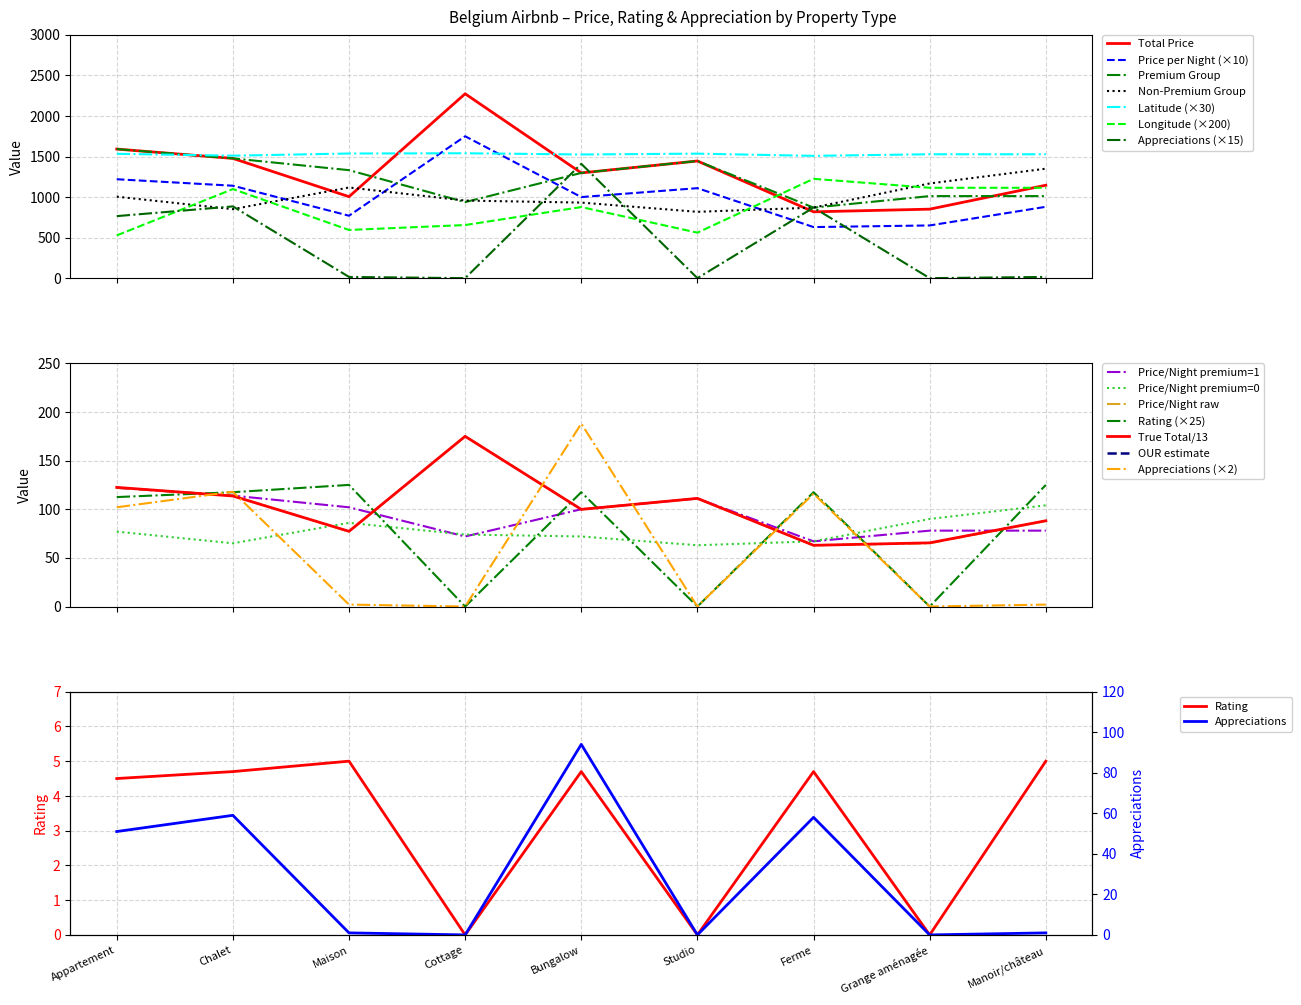

Which has a higher value, Chalet or Manoir/château?

Chalet